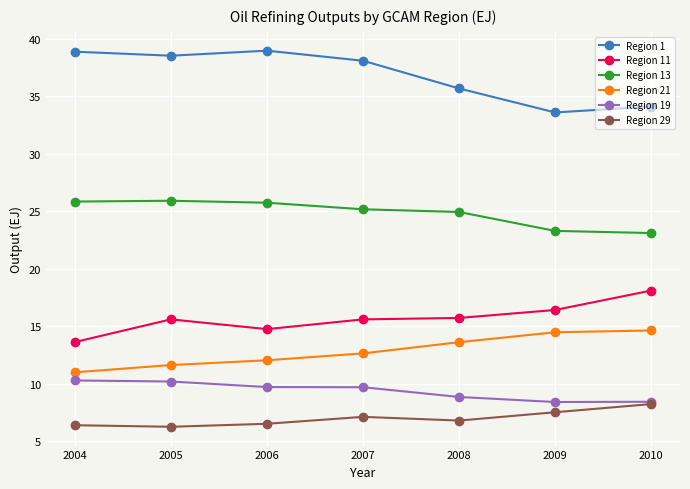

Rank the series at 2007 from highest to lowest value.

Region 1, Region 13, Region 11, Region 21, Region 19, Region 29